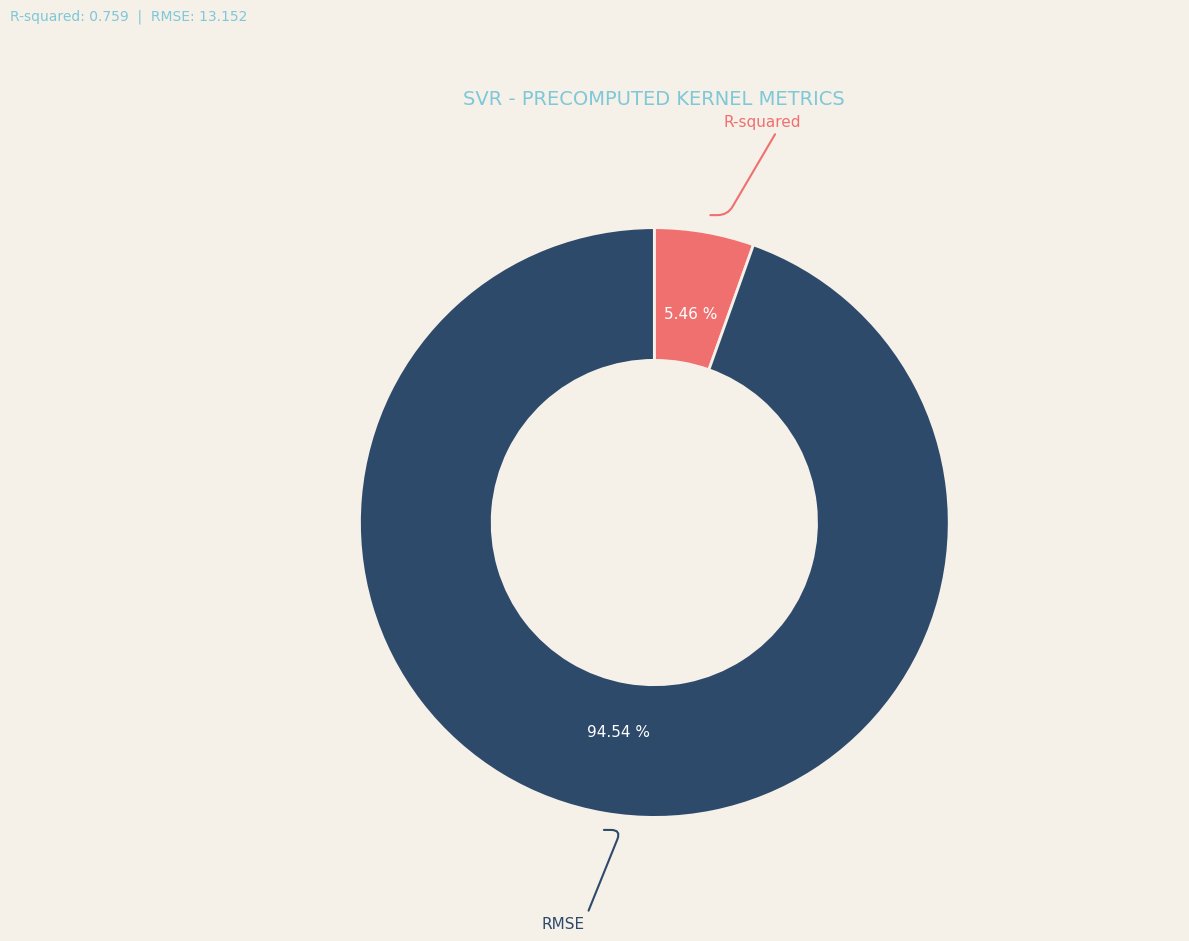

Is there a majority slice in this chart?

Yes